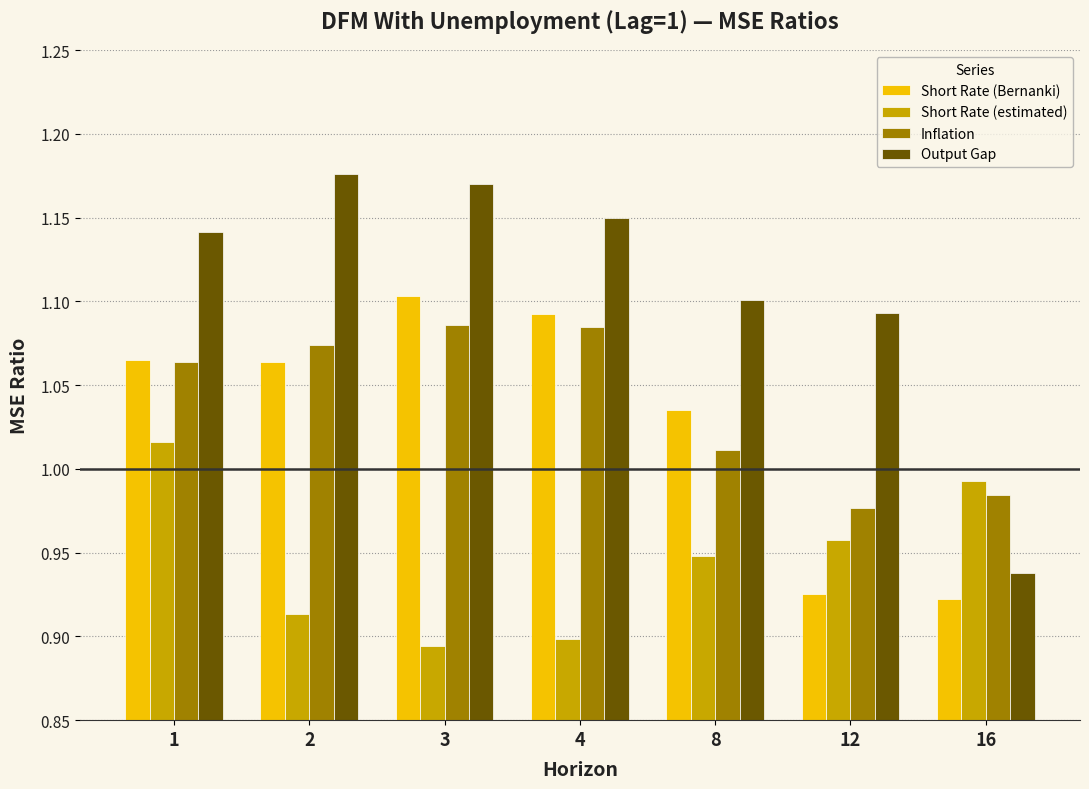

Which series has the largest range (max minus min)?

Output Gap